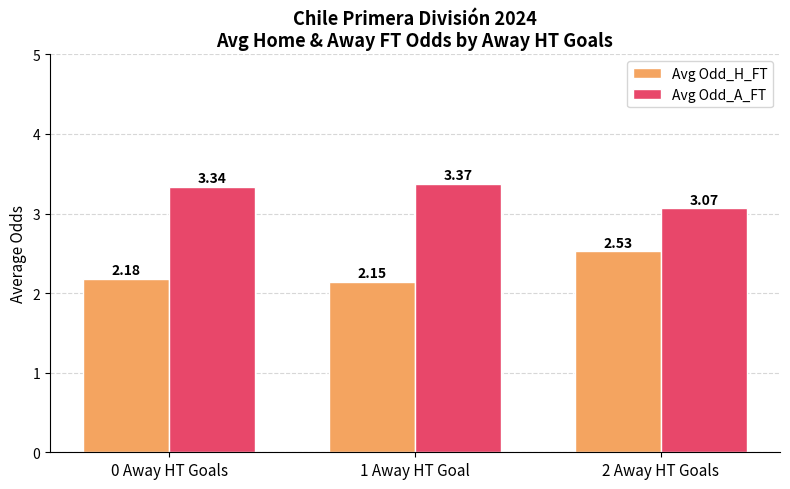

What is the sum of the Avg Odd_H_FT values at 0 Away HT Goals and 2 Away HT Goals?

4.7